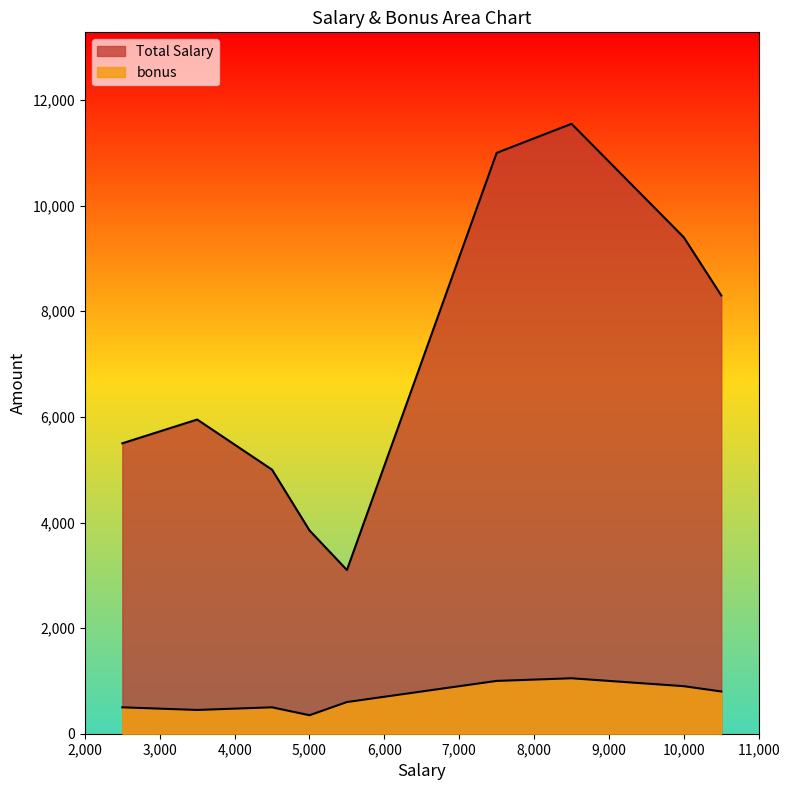

How many values in the bonus series are below 600?

4